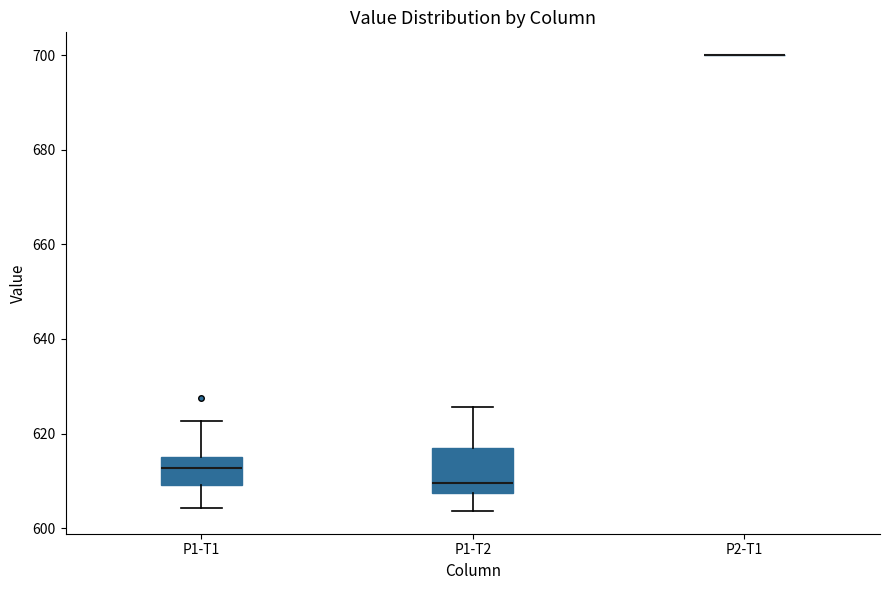

Comparing the boxes themselves (not the whiskers), which one is the tallest?

P1-T2